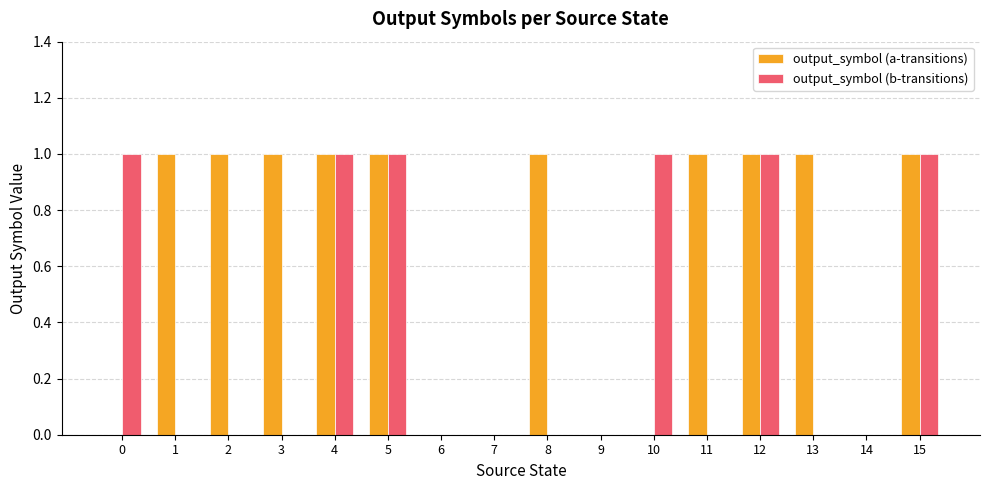

What is the difference between the output_symbol (b-transitions) values at 0 and 11?

1